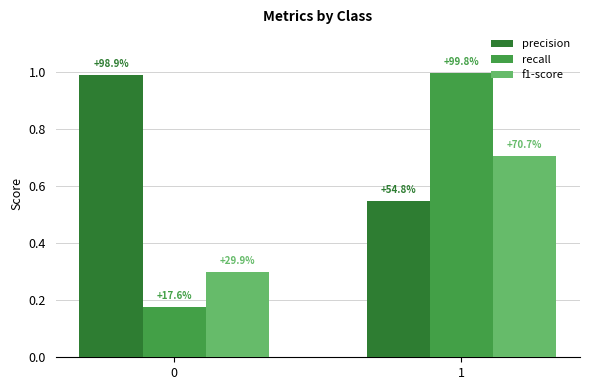

What are all the series names shown in the legend?

precision, recall, f1-score